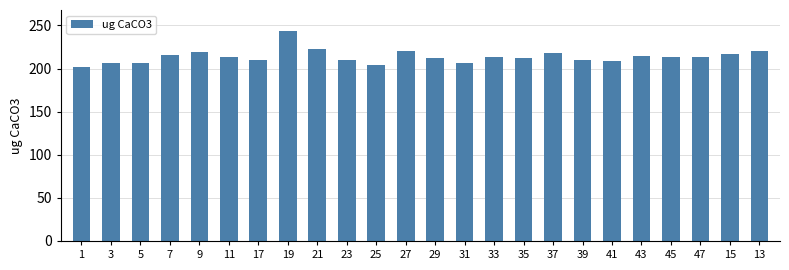

What is the difference between the maximum and minimum values?

41.3